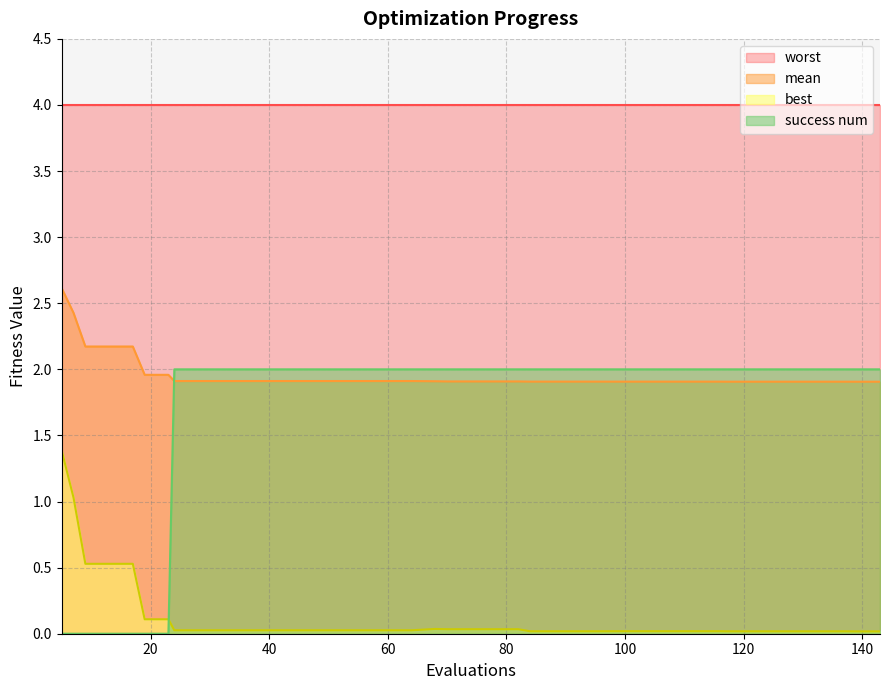

List the series in order of their peak value, highest first.

worst, mean, success num, best